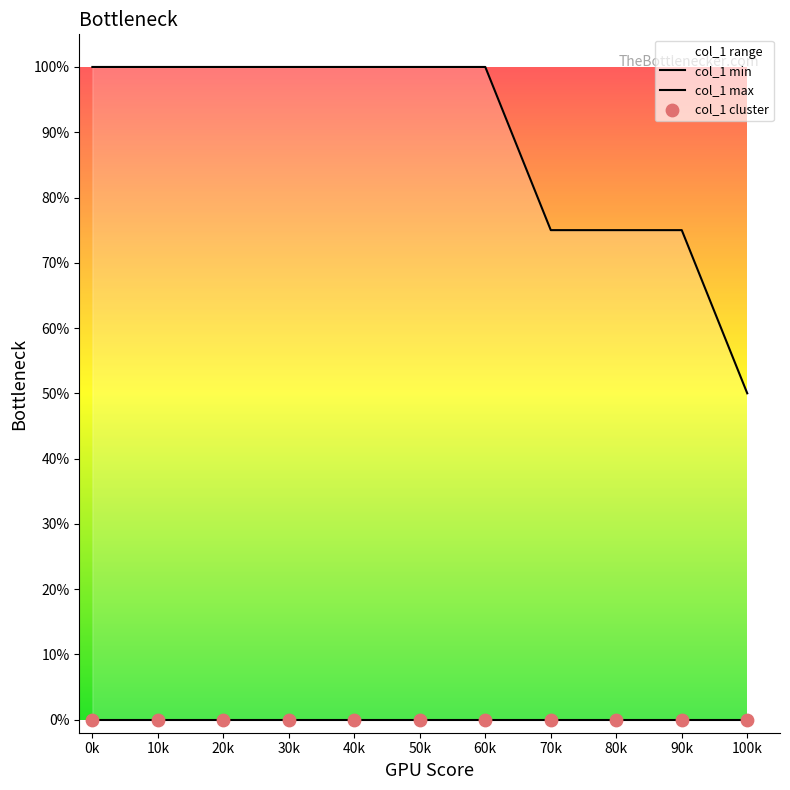

At how many categories does at least one series exceed 3?

11